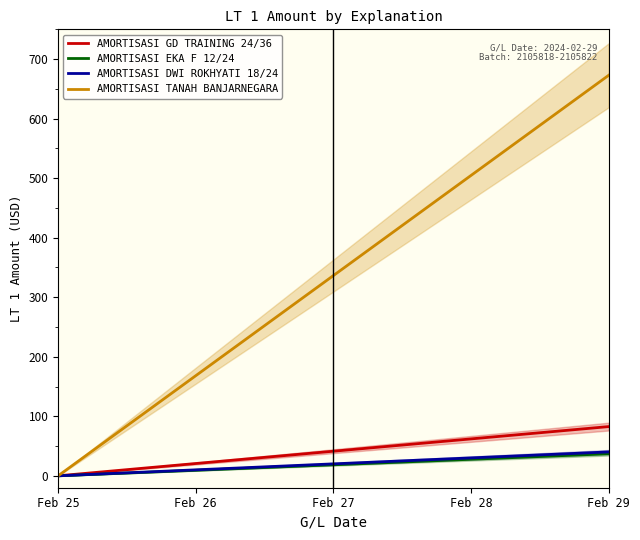

Which series has the widest spread of values?

AMORTISASI TANAH BANJARNEGARA